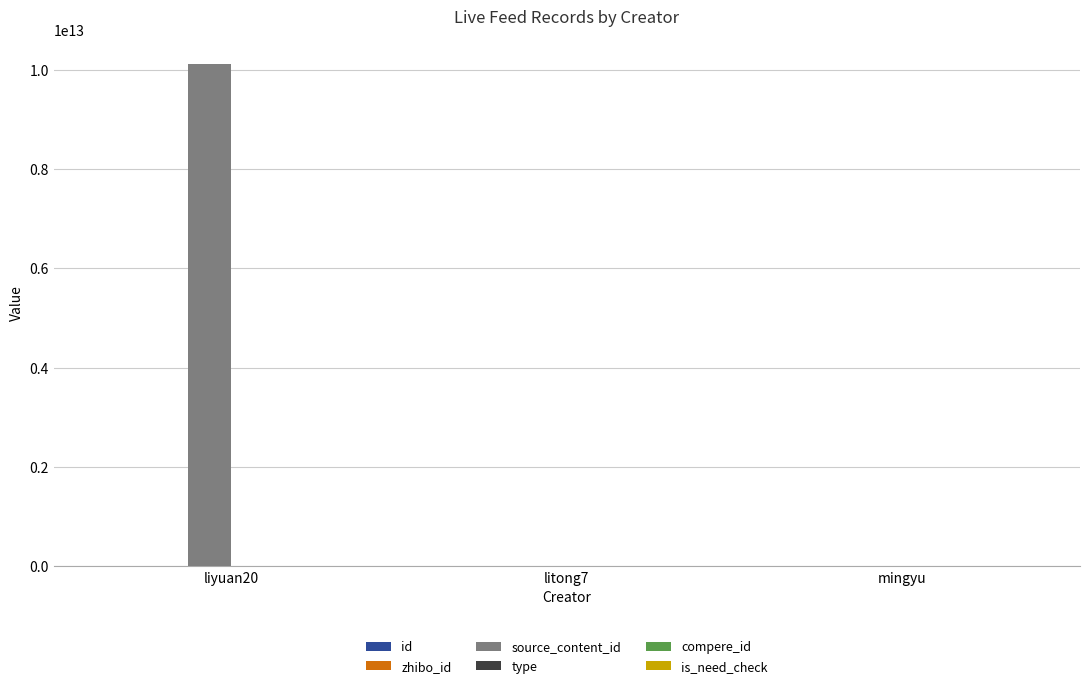

At which category is the sum across all series the highest?

liyuan20